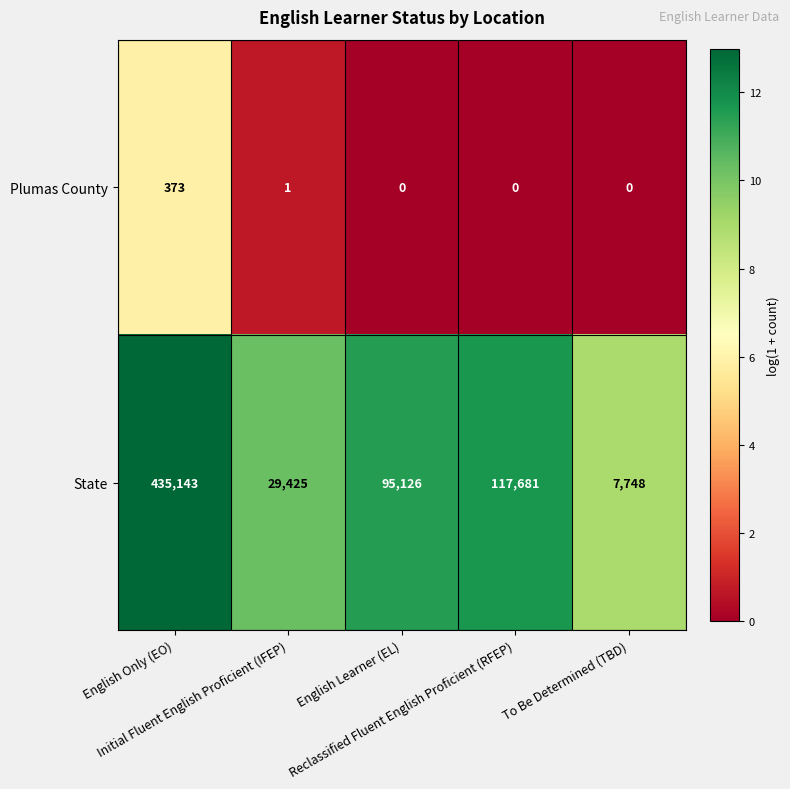

What is the total value across all series at English Learner (EL)?

95126